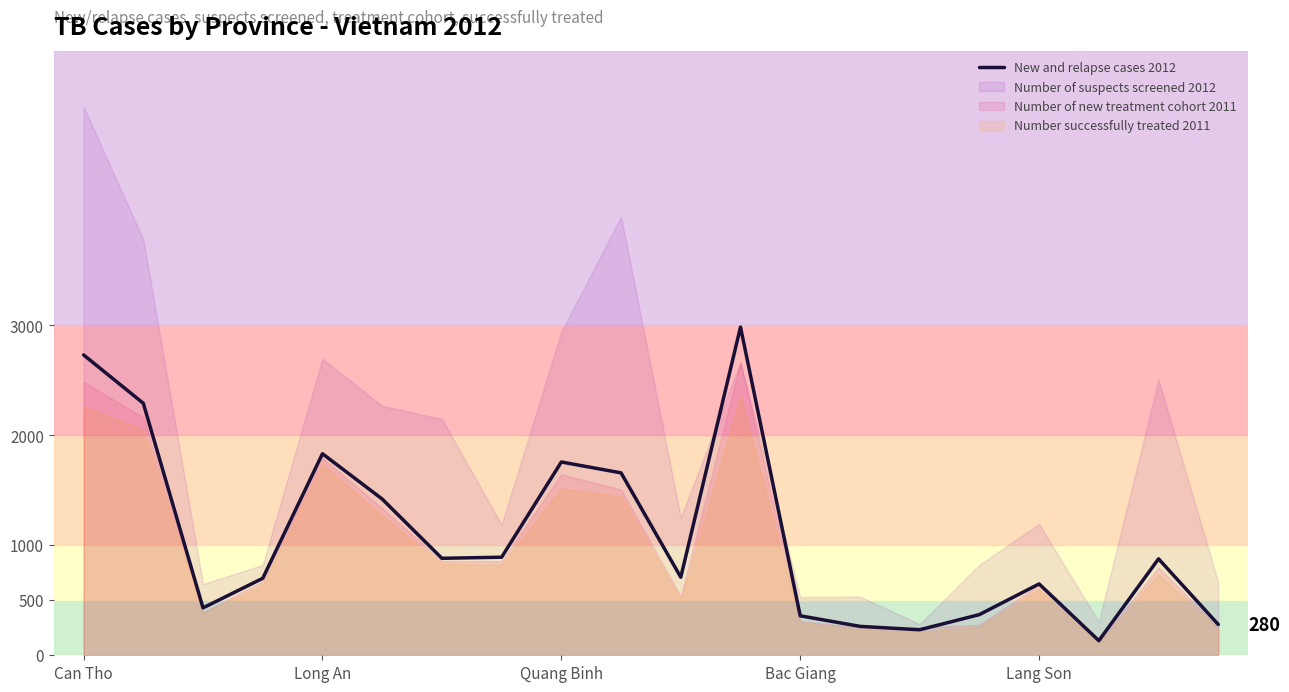

Reading right to left, extract all data points from this chart.

280	877	133	649	370	232	263	359	2985	710	1659	1758	892	882	1421	1833	700	431	2292	2732